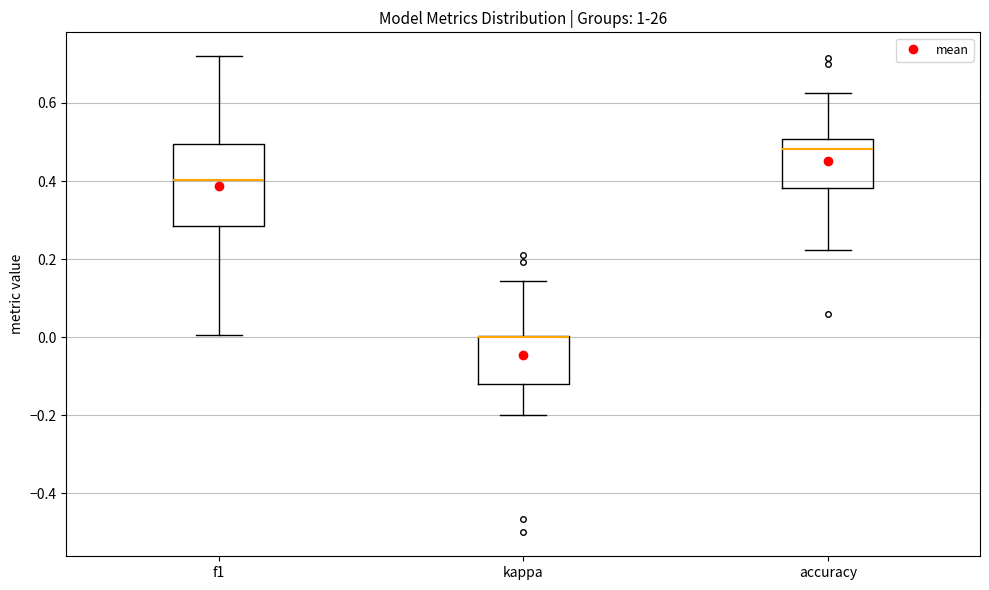

Where does the upper whisker of the box for accuracy end on the y-axis? The values are not printed on the chart, so give them approximately, as read against the axis.

0.62